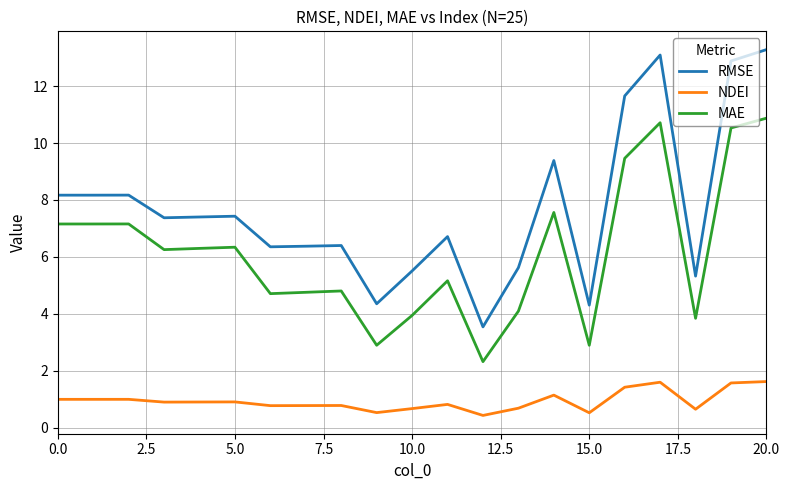

True or false: RMSE and NDEI cross at least once.

False